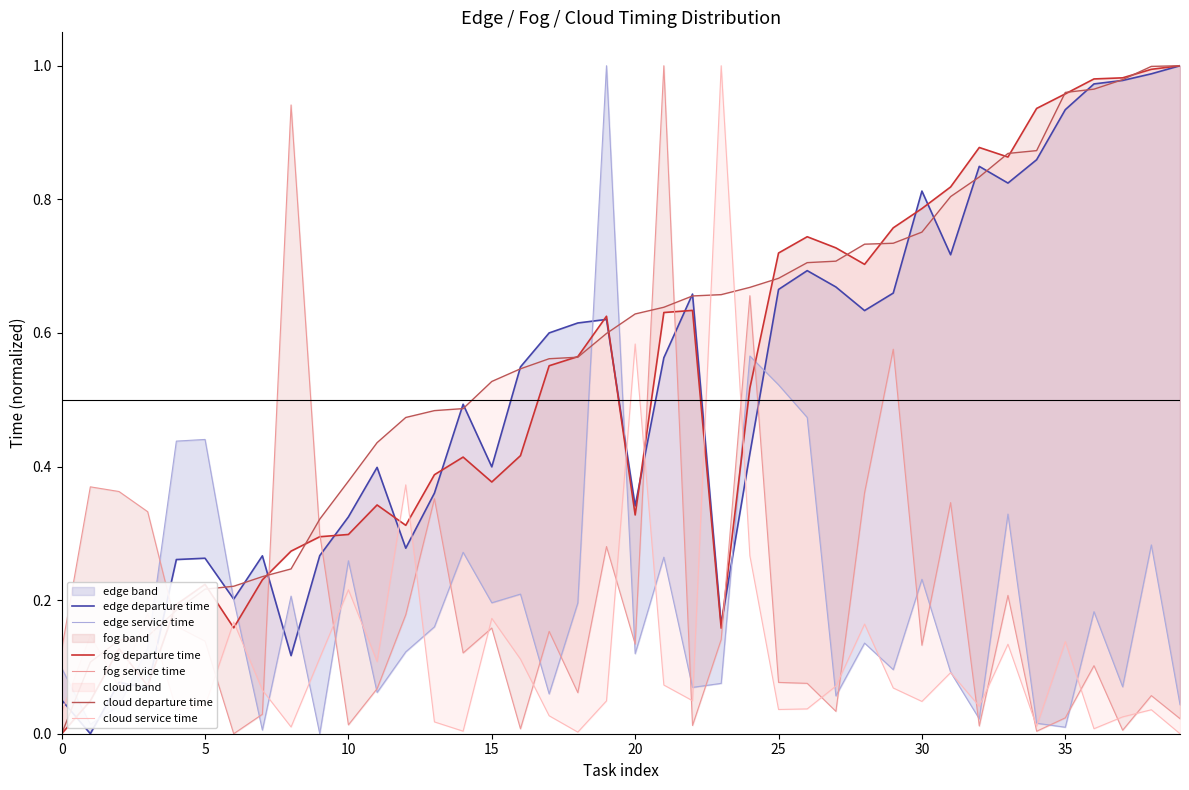

Does the chart display data point markers on the line(s)?

No